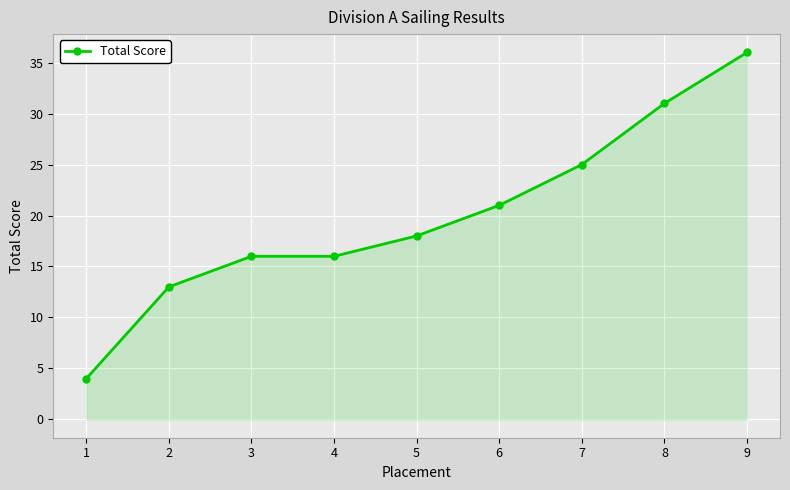

How many values are below 18?

4